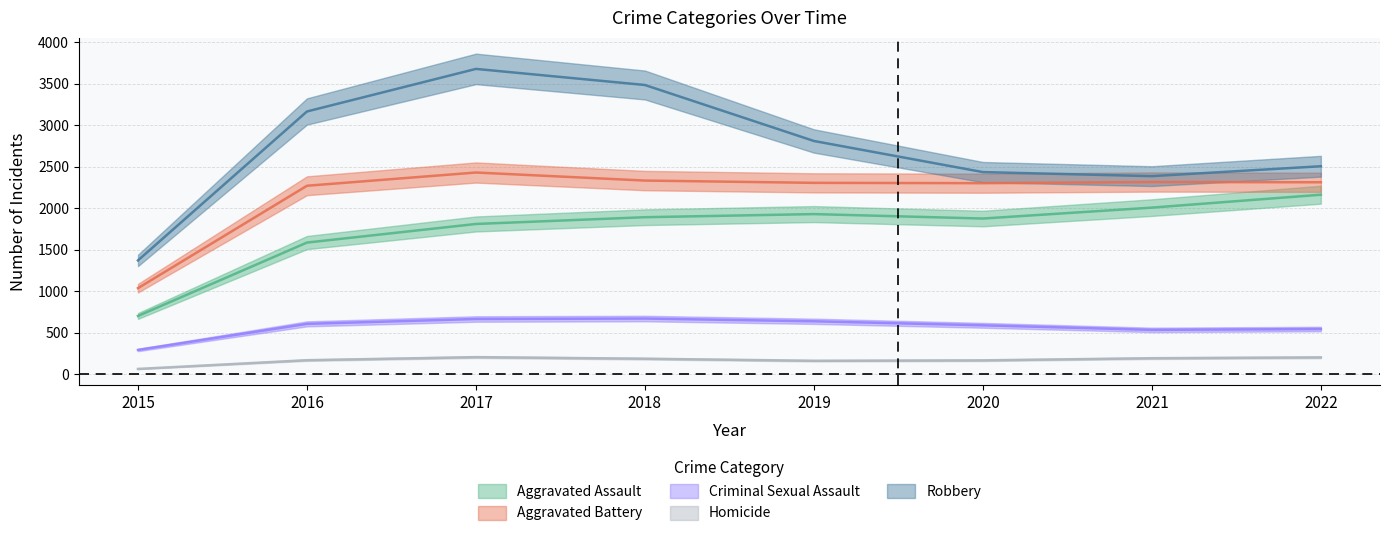

At which label does Robbery first exceed 2745?

2016